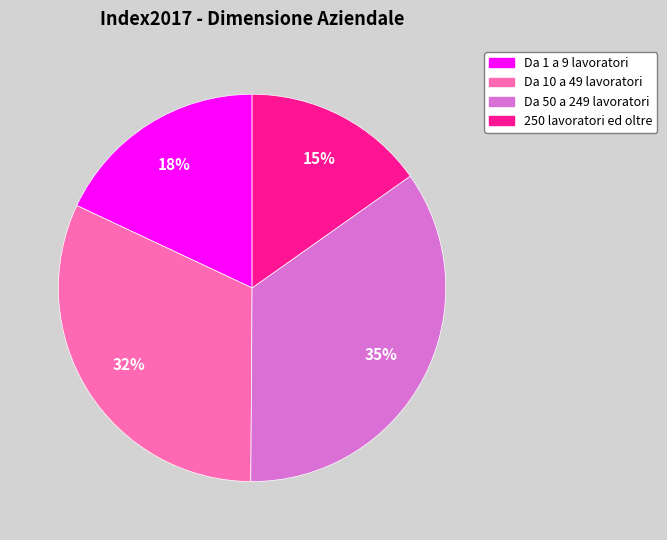

Rank the categories by value from highest to lowest.

Da 50 a 249 lavoratori, Da 10 a 49 lavoratori, Da 1 a 9 lavoratori, 250 lavoratori ed oltre